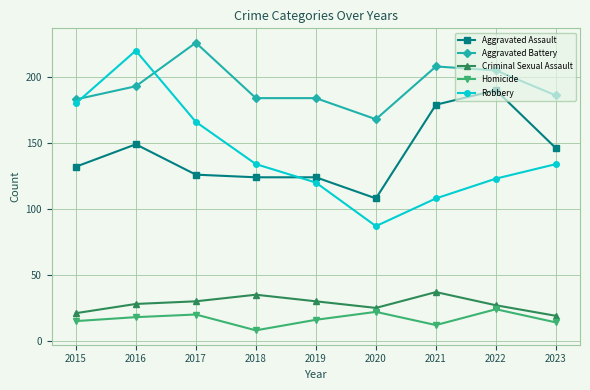

Rank the series by their maximum value, from highest to lowest.

Aggravated Battery, Robbery, Aggravated Assault, Criminal Sexual Assault, Homicide